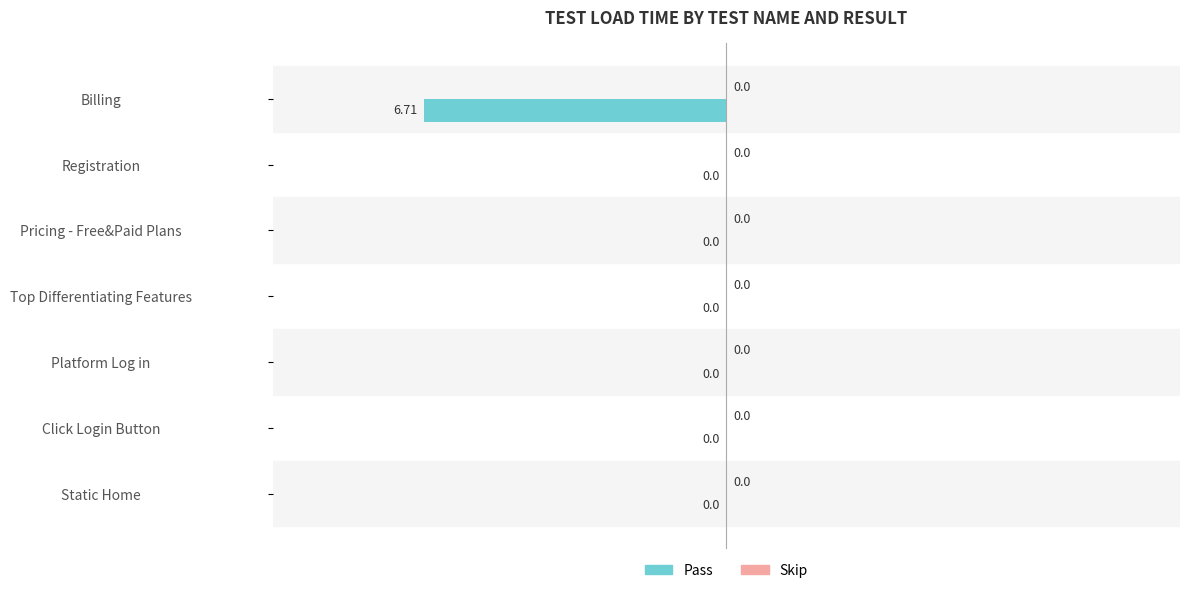

What is the sum of all values?

-6.7